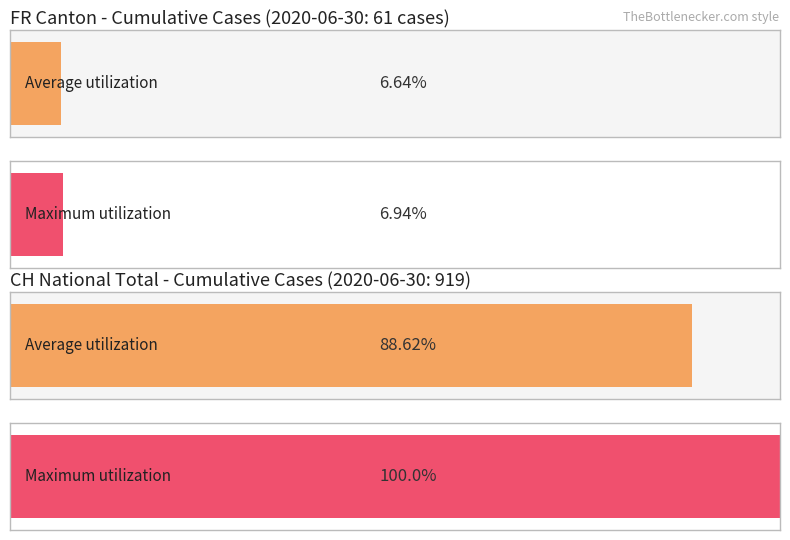

Which series has the largest total across all categories?

Maximum utilization